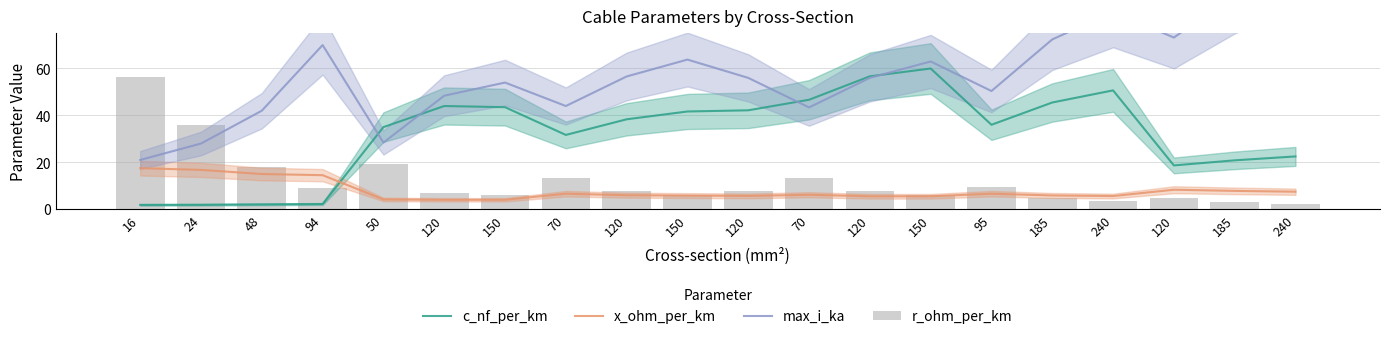

What value does the r_ohm_per_km series have at 16?

56.3